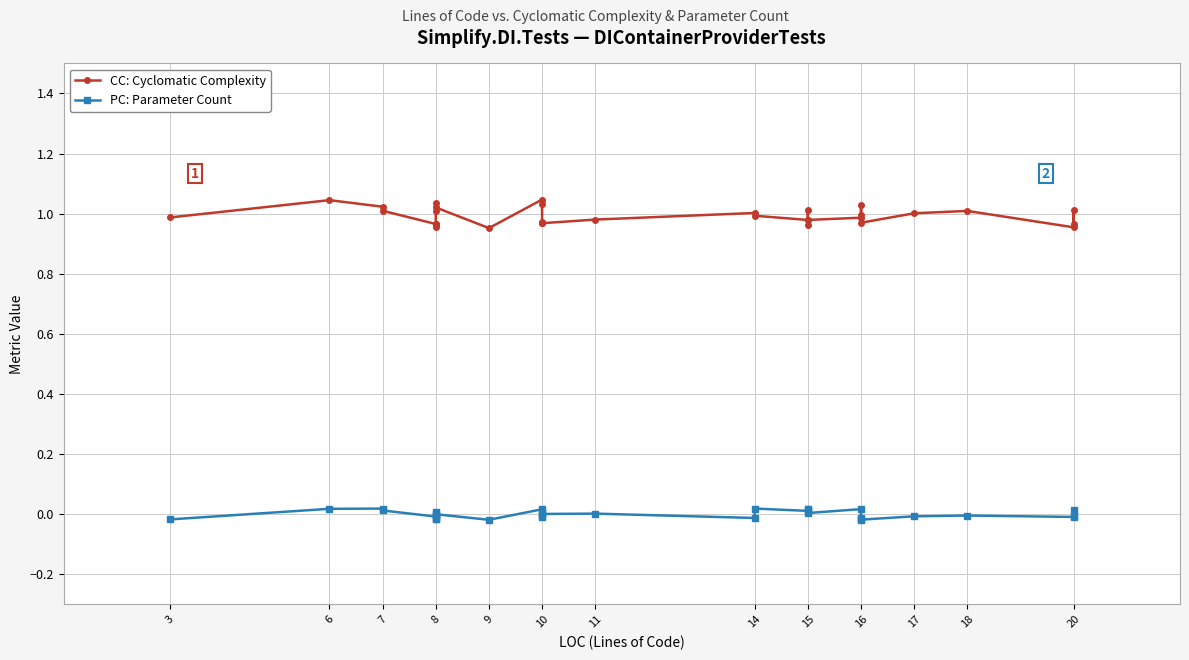

The value of CC: Cyclomatic Complexity at 6 is 1.0. True or false?

True